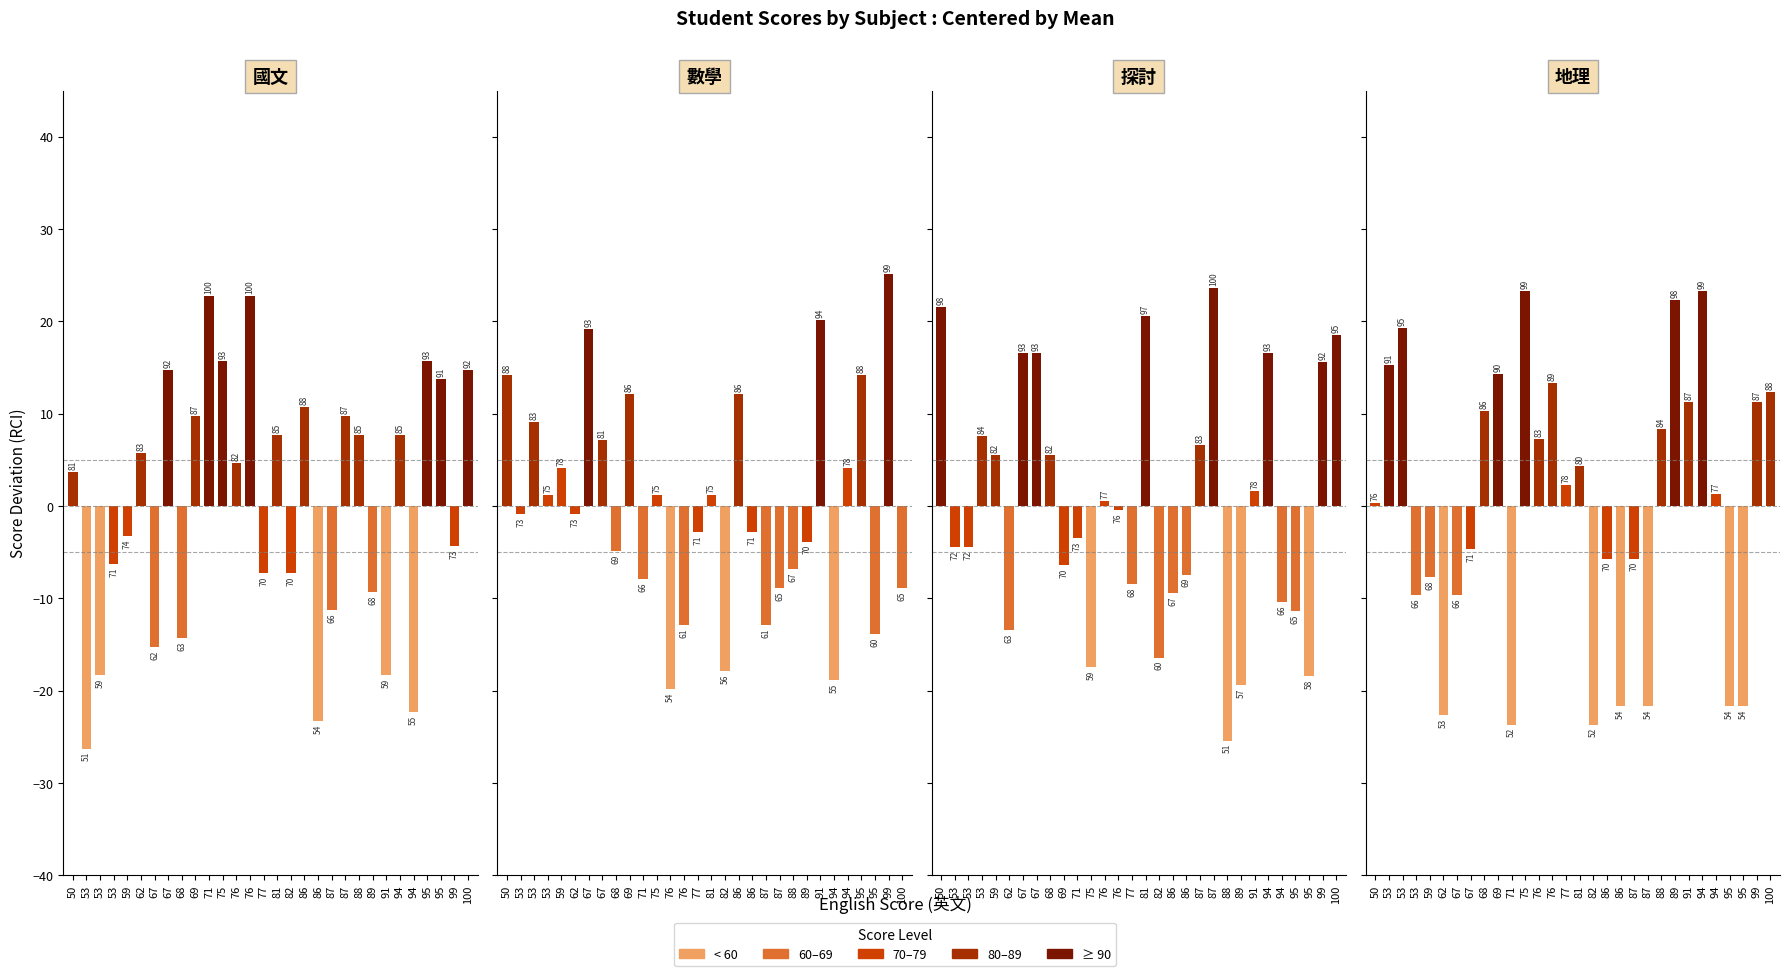

Which category has the lowest value across all series?

53